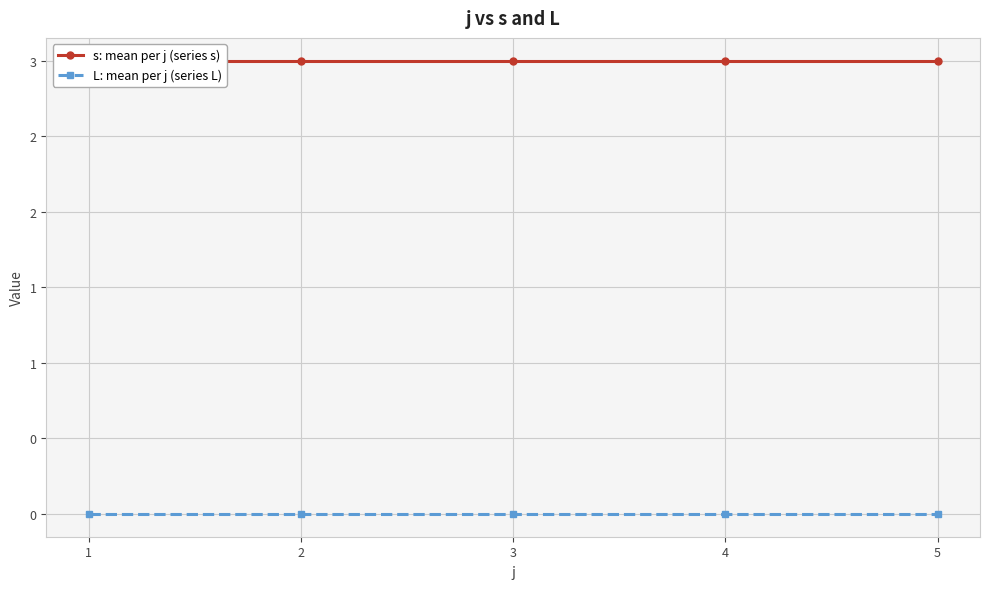

Is it true that s: mean per j (series s) equals 3 at 1?

True